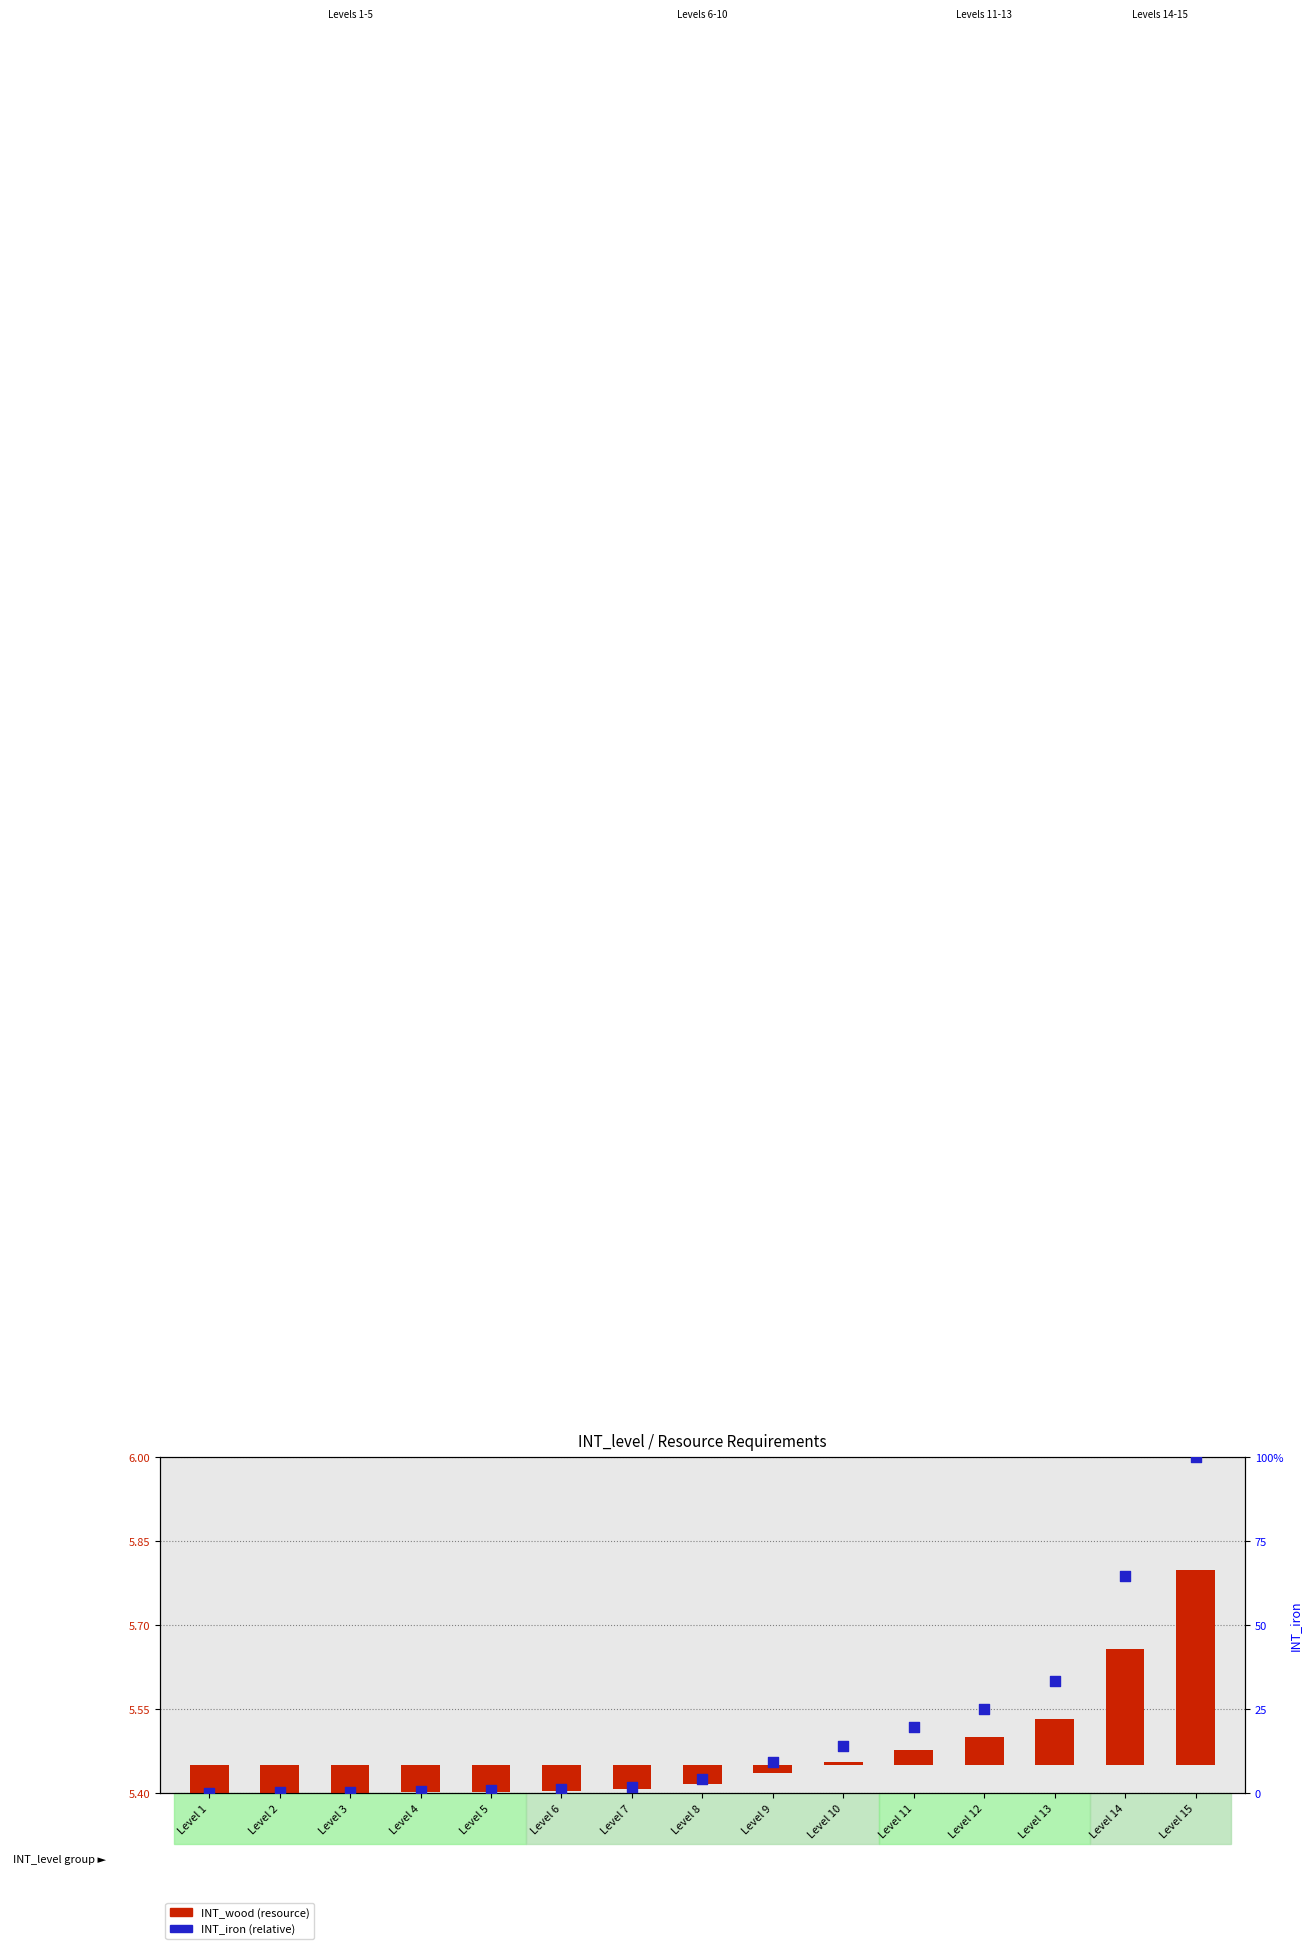

Which has a higher value, Level 12 or Level 4?

Level 12